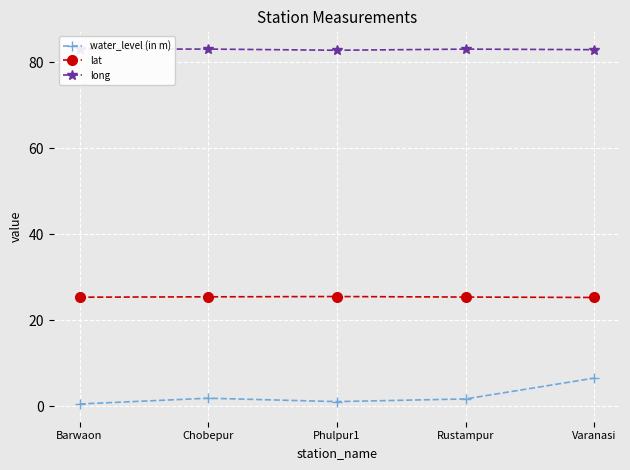

The lat series shows 17.2 at Barwaon. True or false?

False